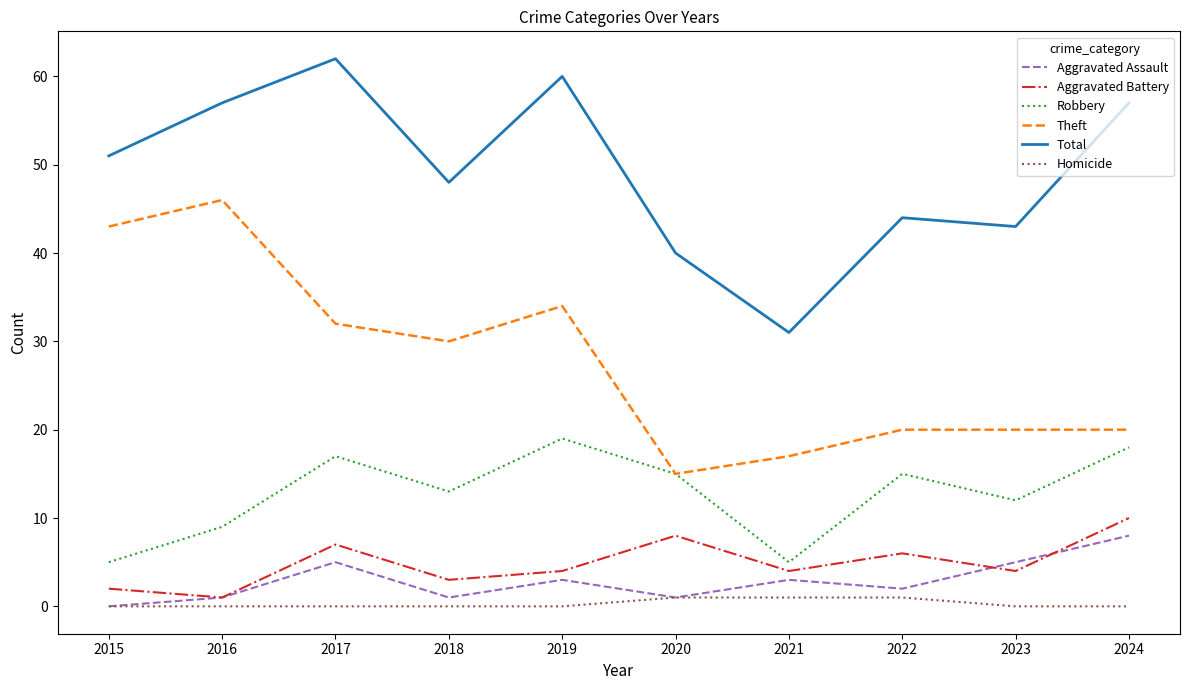

True or false: Theft and Homicide intersect in this chart.

False